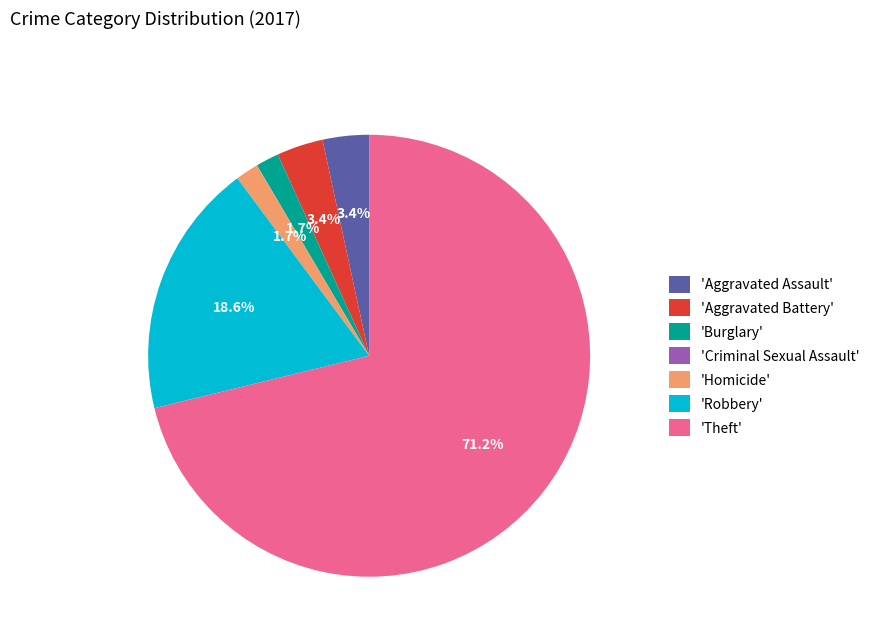

Which has a higher value, 'Theft' or 'Homicide'?

'Theft'